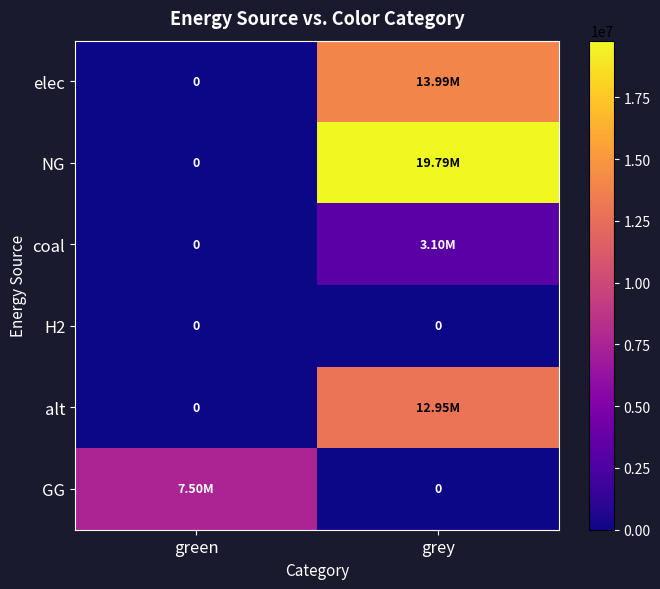

The value of GG at grey is 0.0. True or false?

True